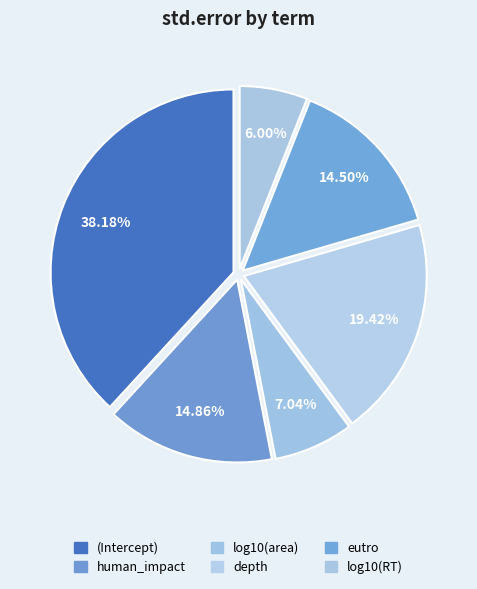

What is the smallest slice in the pie chart?

log10(RT)